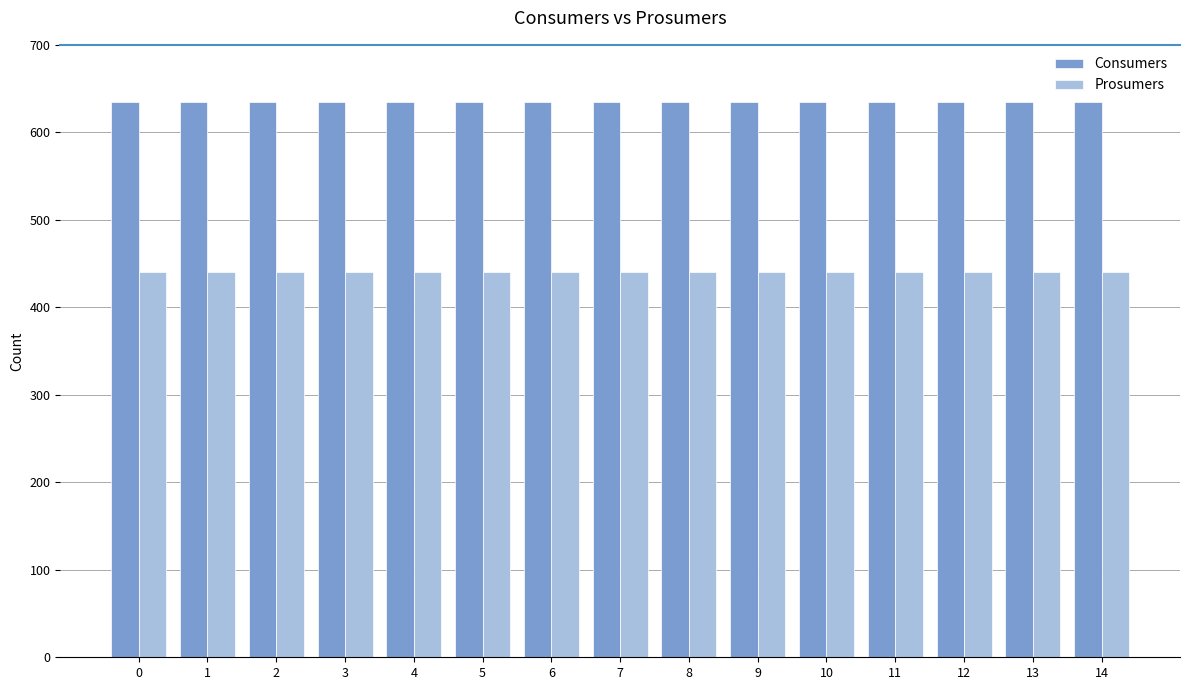

Which series has the largest total across all categories?

Consumers